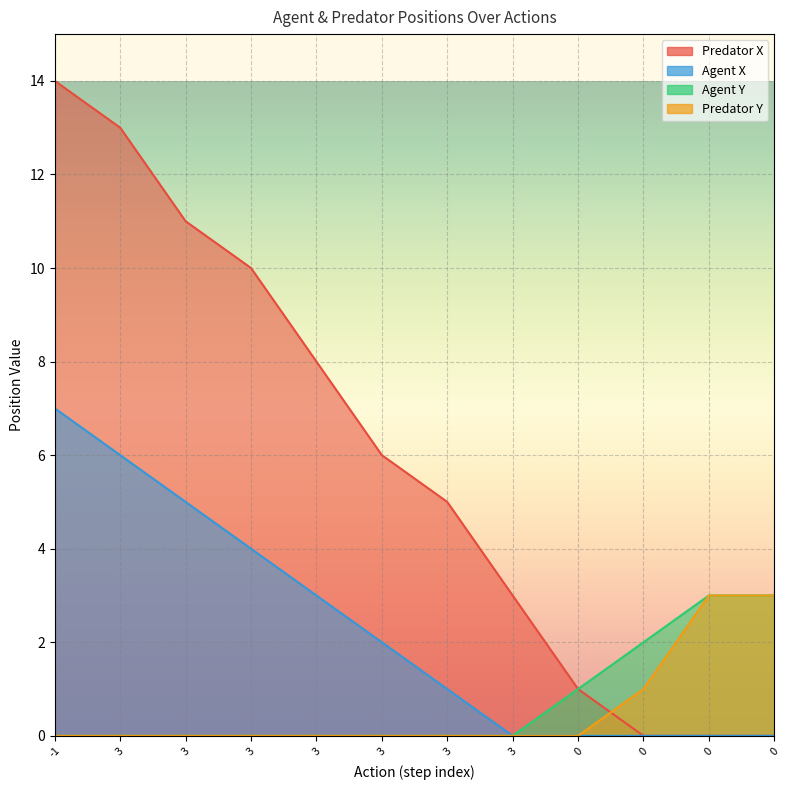

True or false: Agent Y has more than 2 interior local peaks.

False